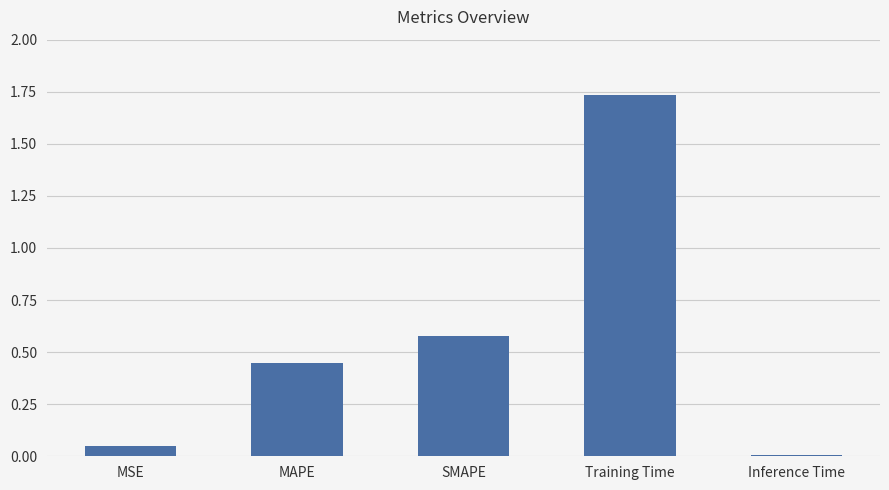

True or false: the data shows 0.1 at MAPE.

False